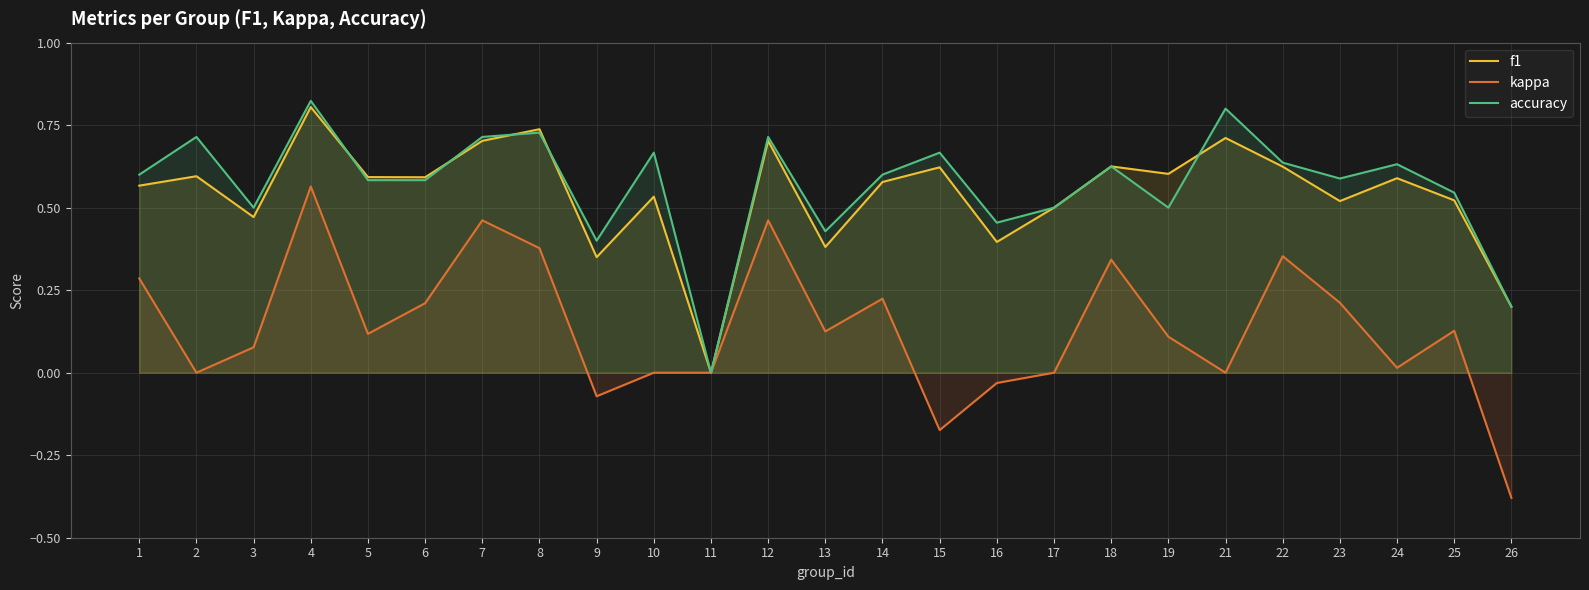

What is the greatest value displayed?

0.8